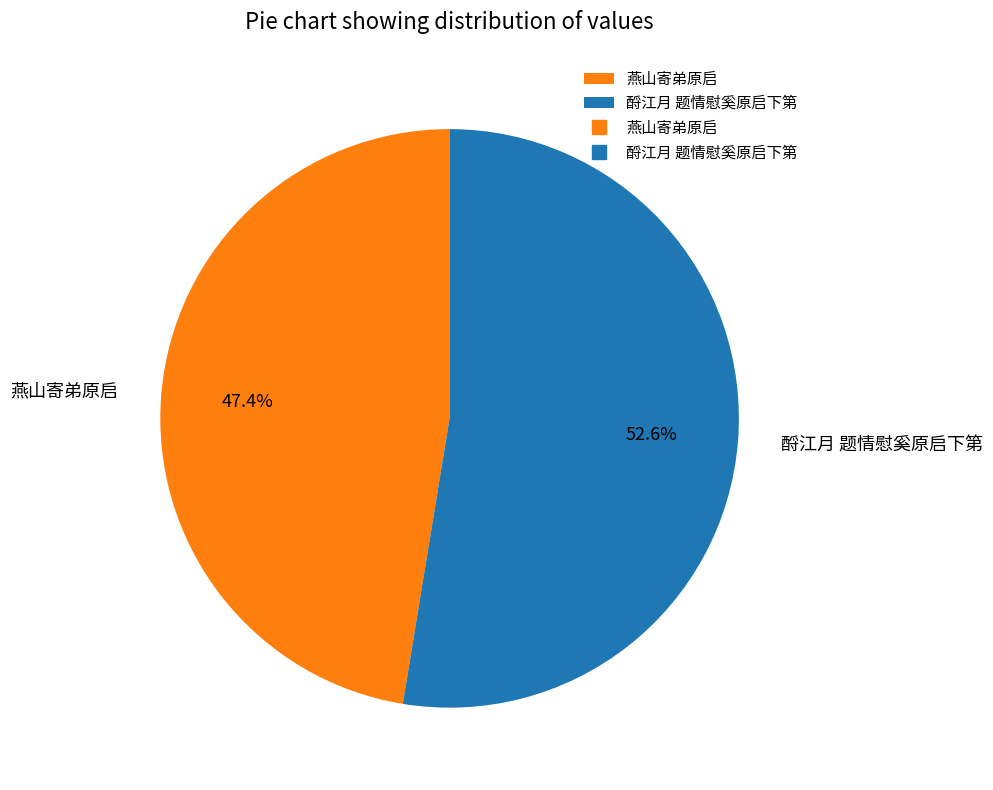

Rank the categories by value from highest to lowest.

酹江月 题情慰奚原启下第, 燕山寄弟原启